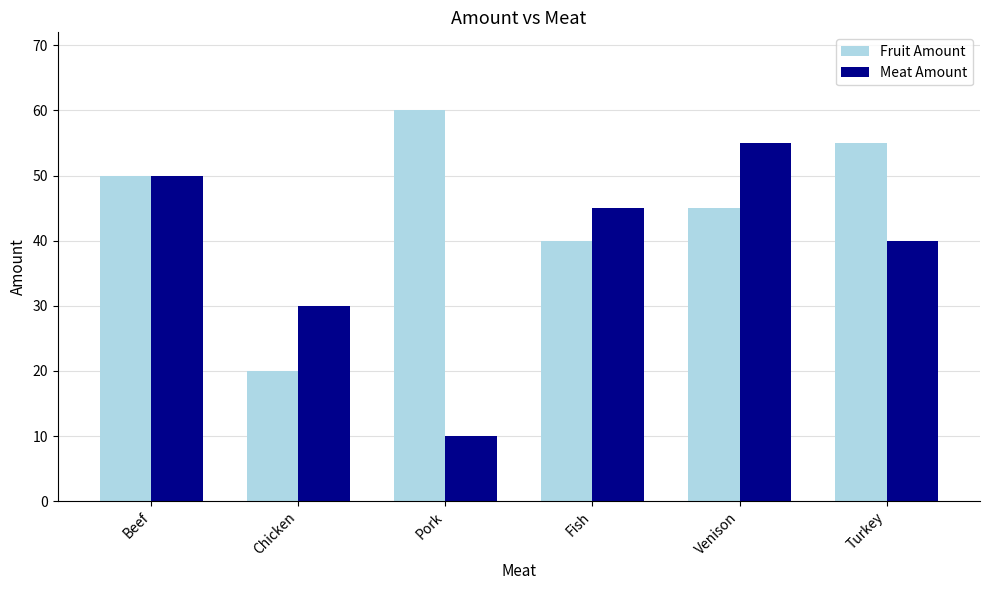

The value of Fruit Amount at Turkey is 55. True or false?

True